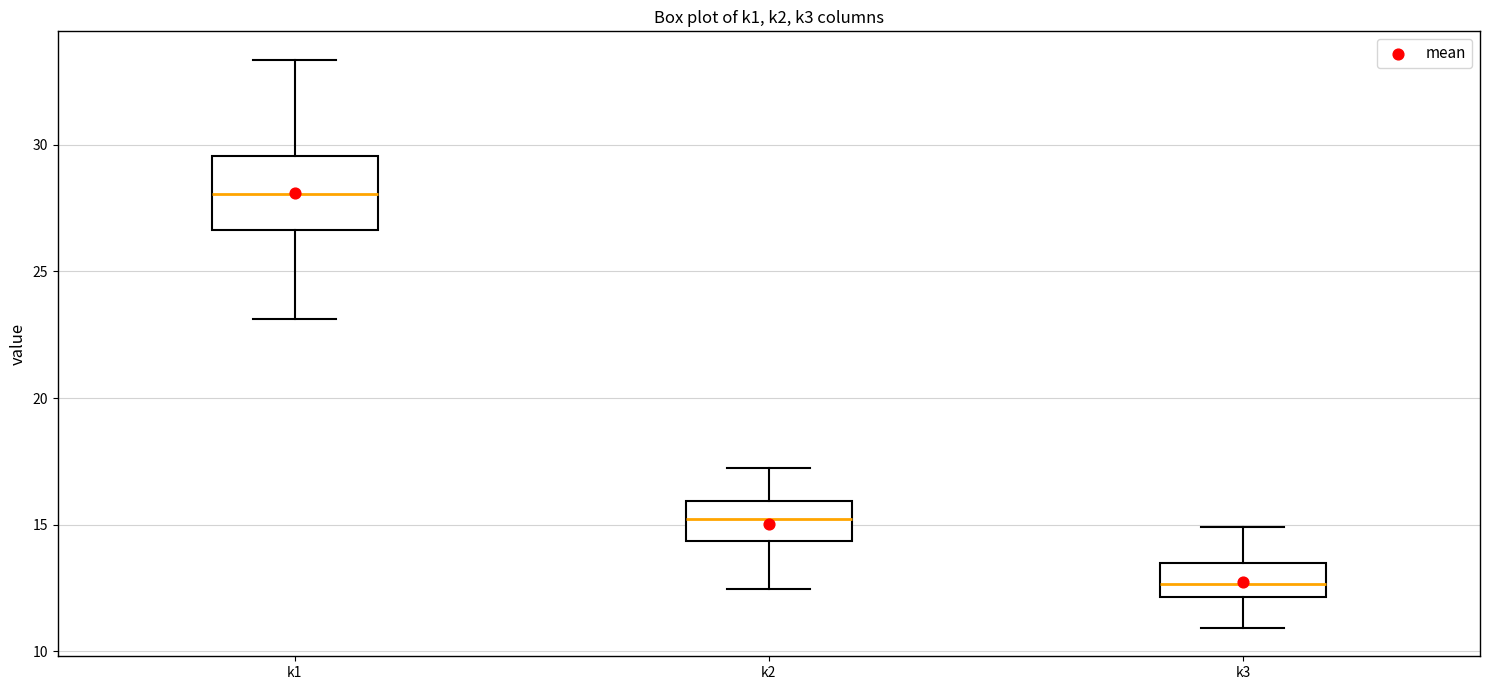

Reading left to right, read every box against the y-axis: the position of its median line, the range the box covers, and the ends of its whiskers. The values are not printed on the chart, so give them approximately, as read against the axis.

k1: median 28.0, box 26.5 to 29.5, whiskers 23.0 to 33.5
k2: median 15.0, box 14.5 to 16.0, whiskers 12.5 to 17.0
k3: median 12.5, box 12.0 to 13.5, whiskers 11.0 to 15.0